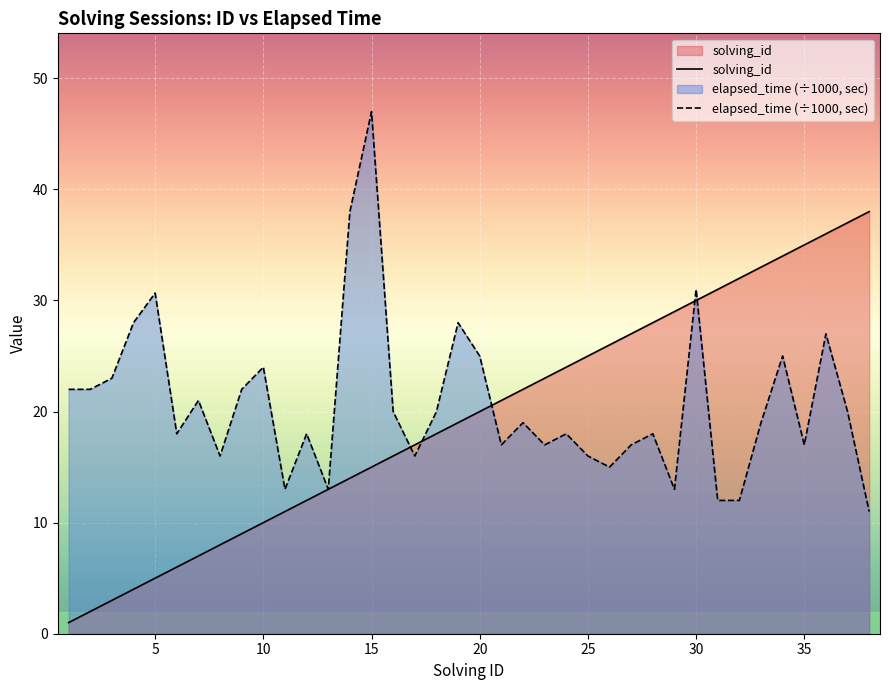

What are all the series names shown in the legend?

solving_id, elapsed_time (÷1000, sec)